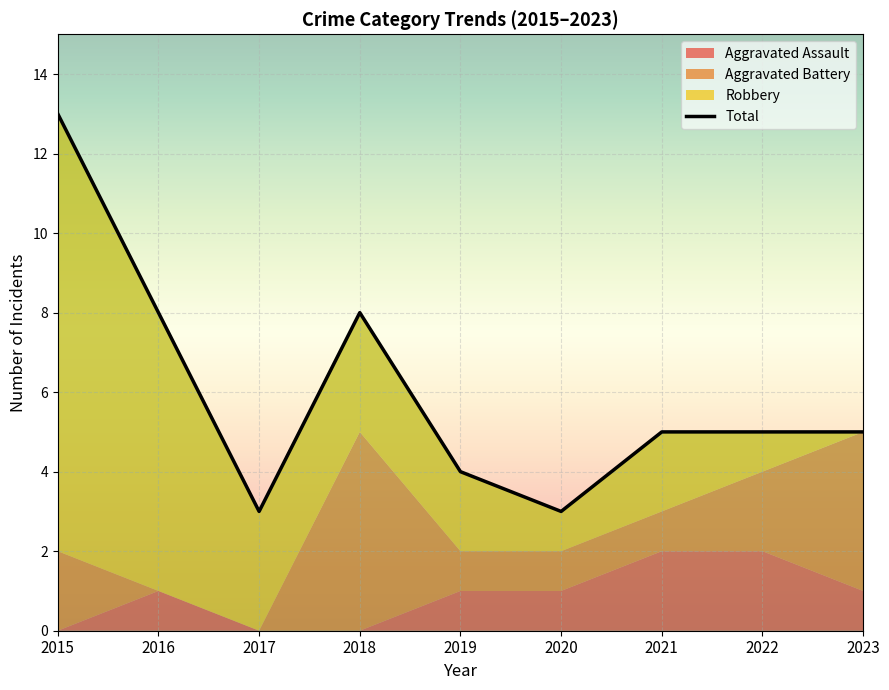

What is the value of the Aggravated Battery point at the 1st from the left?

2